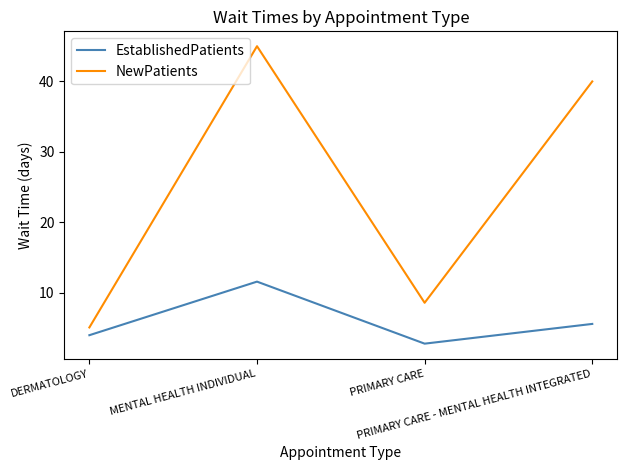

Is it true that NewPatients equals 7.6 at DERMATOLOGY?

False